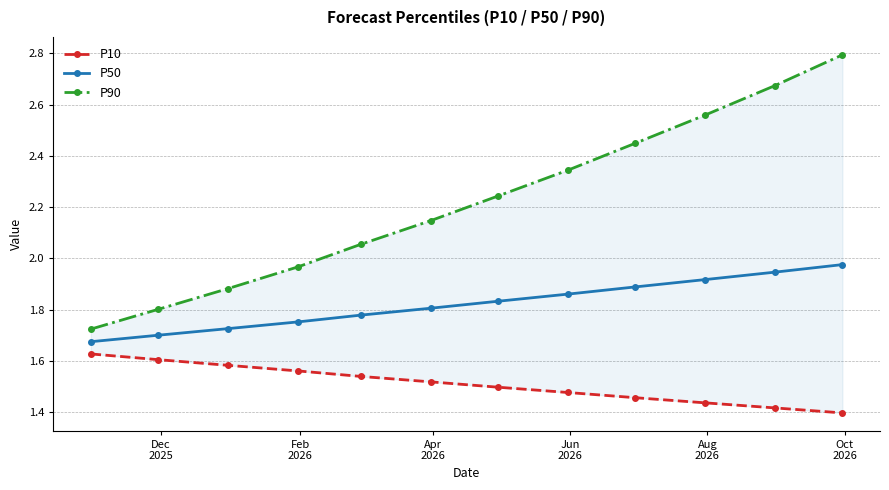

Rank the series by their average value, from highest to lowest.

P90, P50, P10